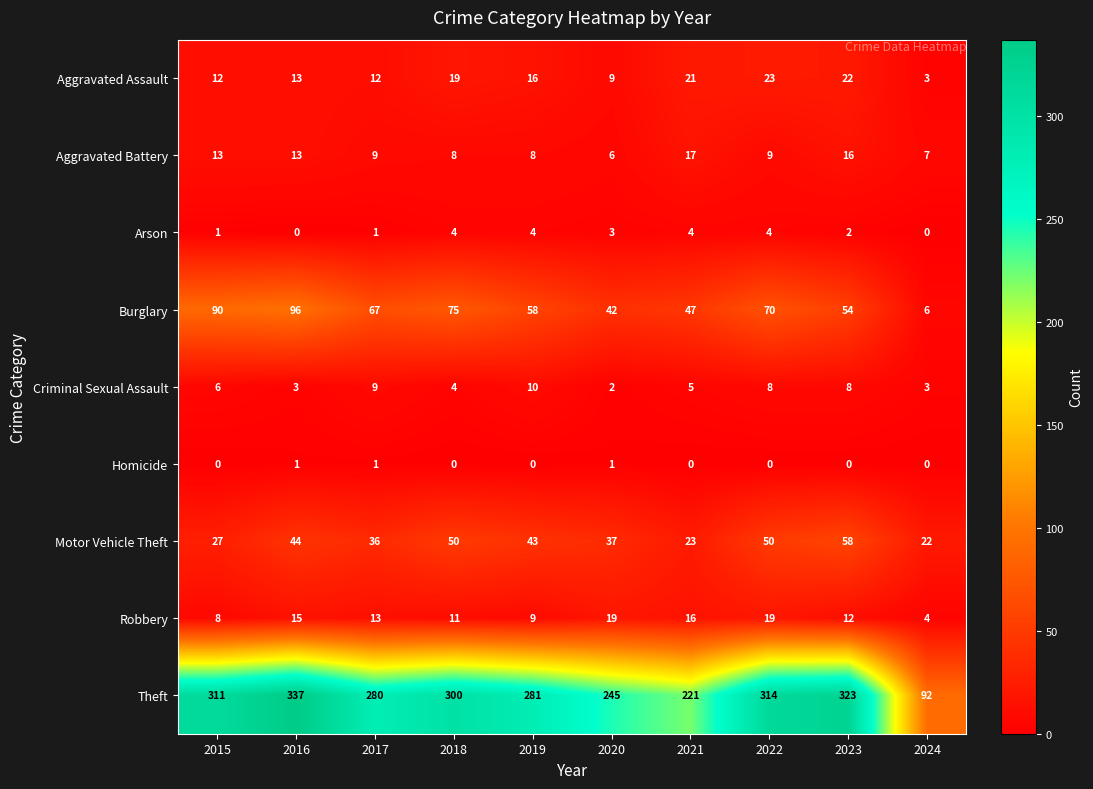

What is the approximate value of Theft at 2023?

323